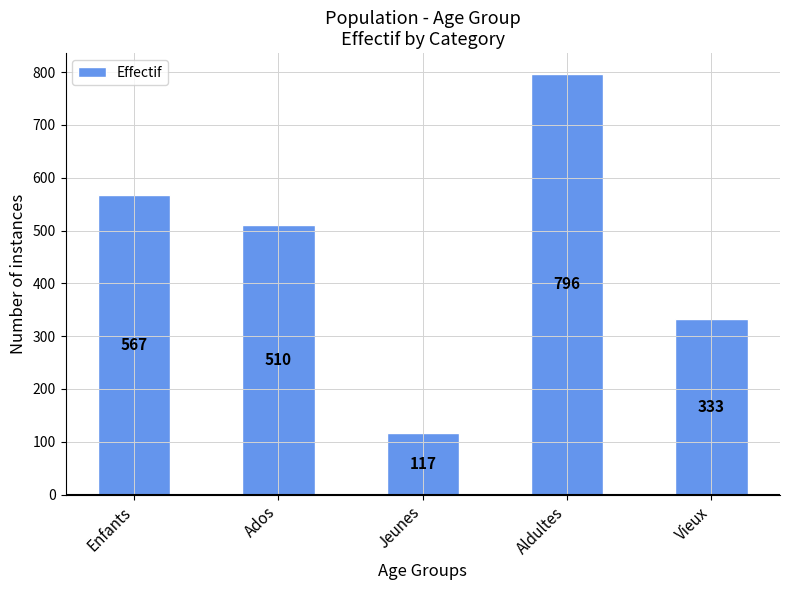

How many series are shown in this chart?

1